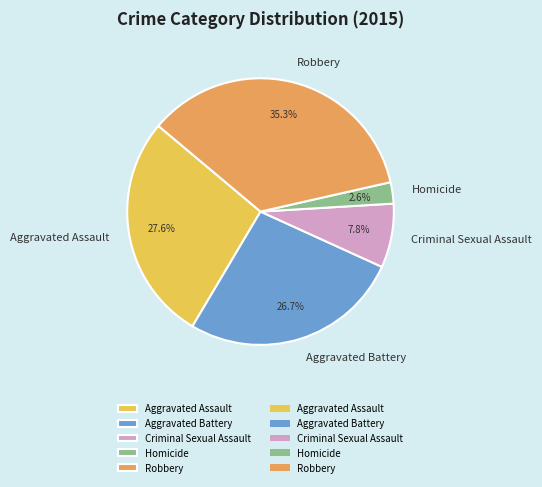

To the nearest percent, what percentage of the pie is Aggravated Assault?

28%